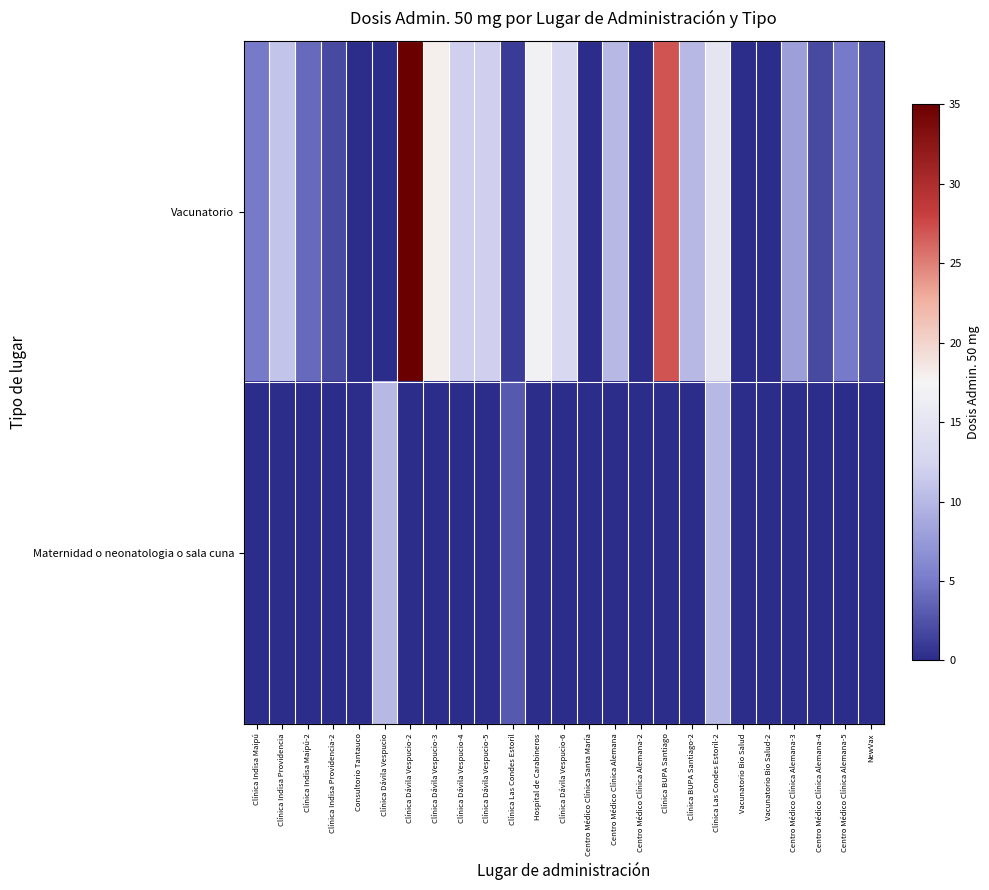

What is the total value across all series at Hospital de Carabineros?

17